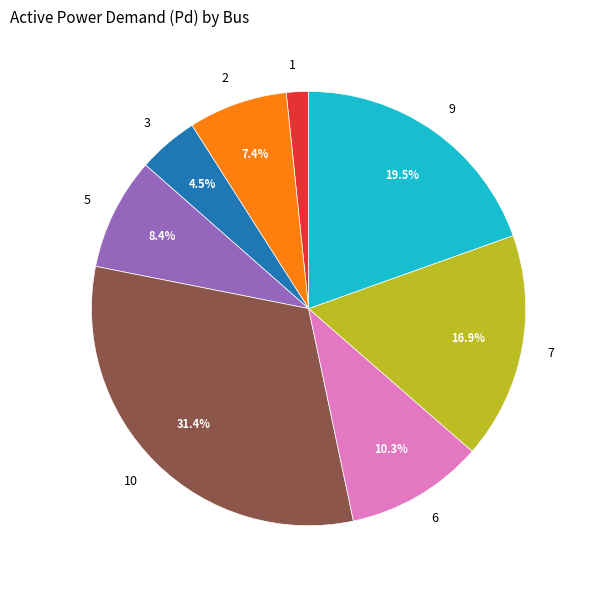

To the nearest percent, what is the average slice percentage?

12%